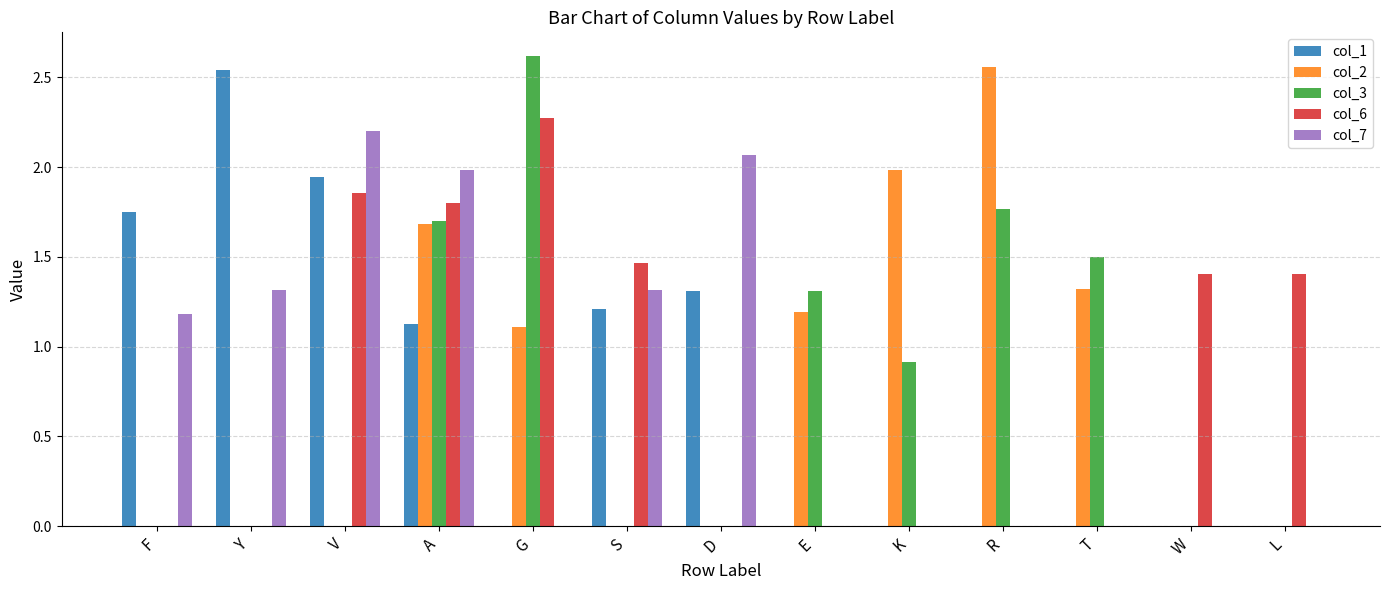

How many groups of bars are there?

13